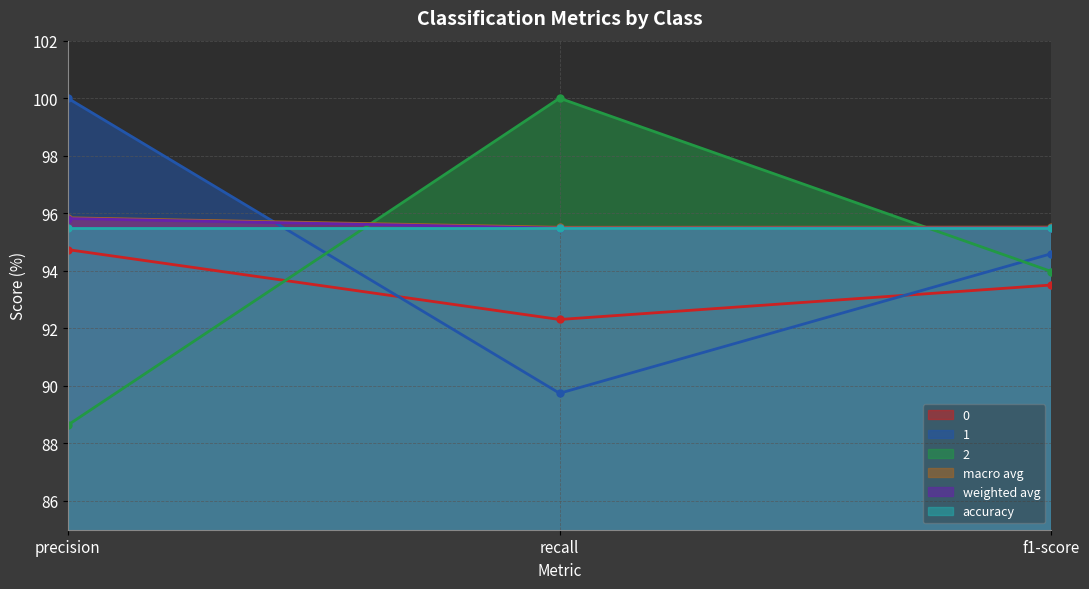

What is the difference between the 0 values at precision and recall?

2.4